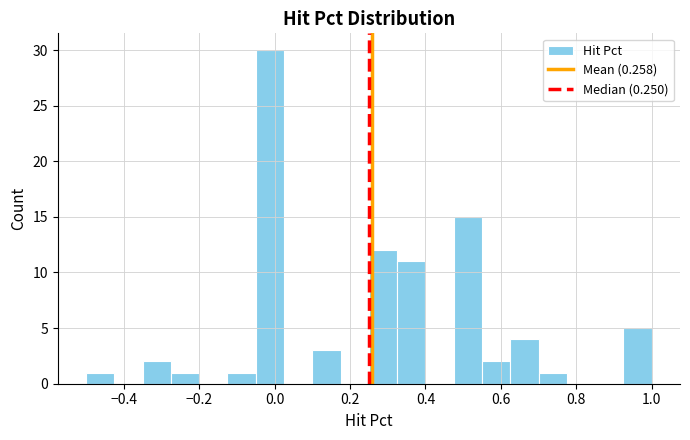

Read against the x-axis, roughly where is the centre of the tallest bar?

-0.02